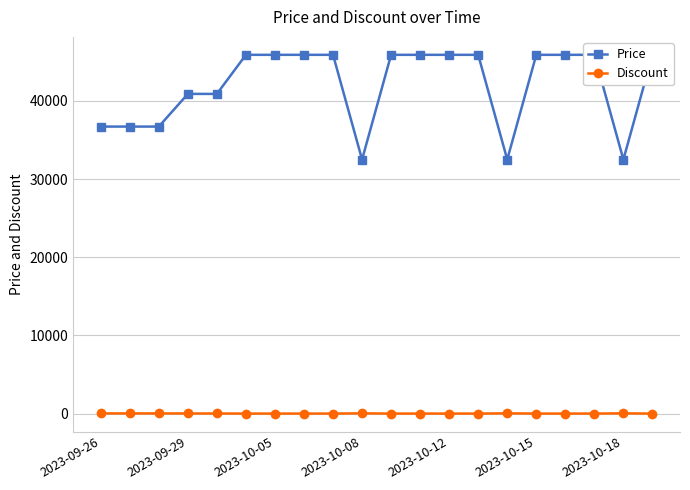

What is the average value of the Price series?

42013